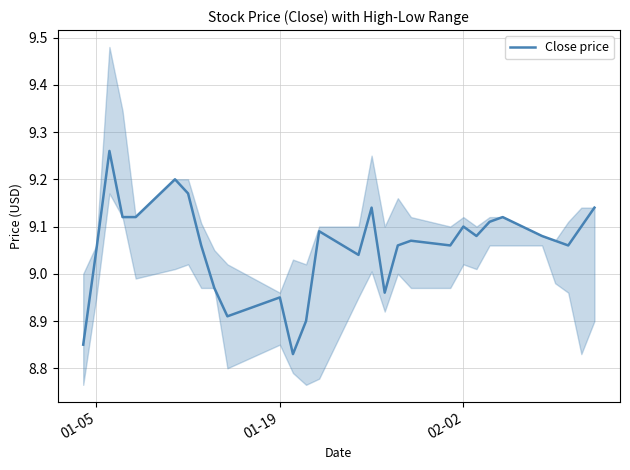

The value of Close price at 02-02 is 9.1. True or false?

True